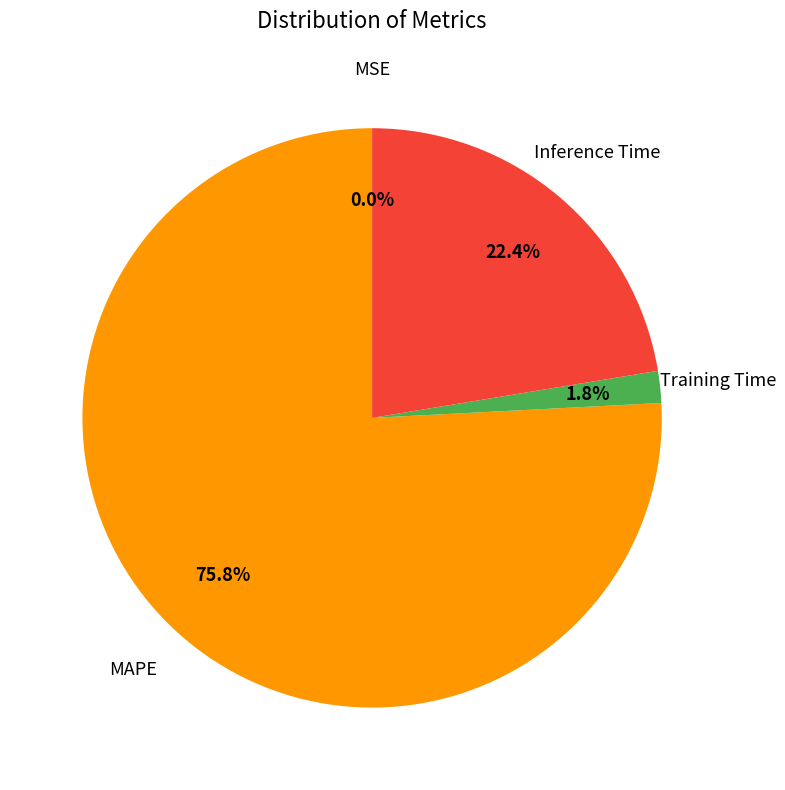

Is there a majority slice in this chart?

Yes